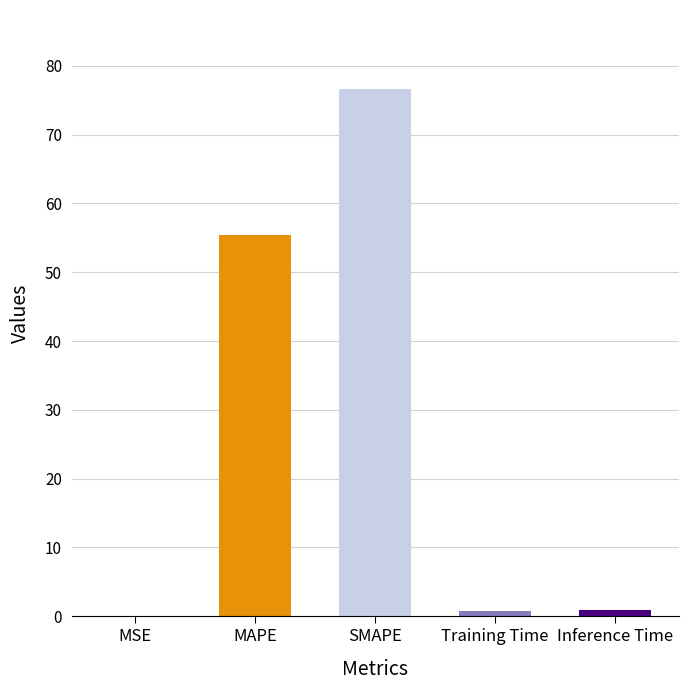

The chart shows a value of 76.6 at SMAPE. True or false?

True